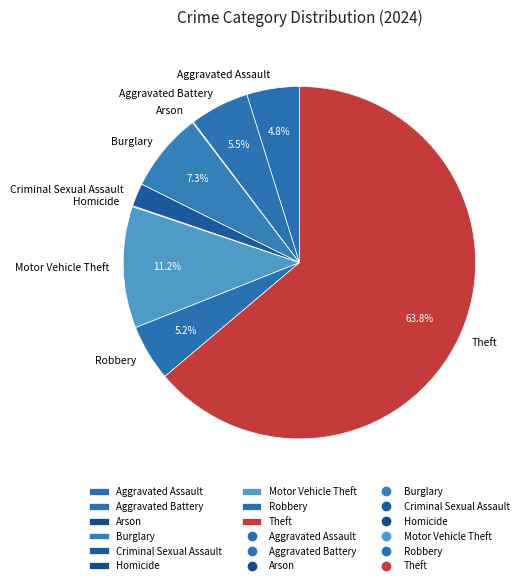

What is the ratio of the value at Theft to the value at Motor Vehicle Theft?

5.7